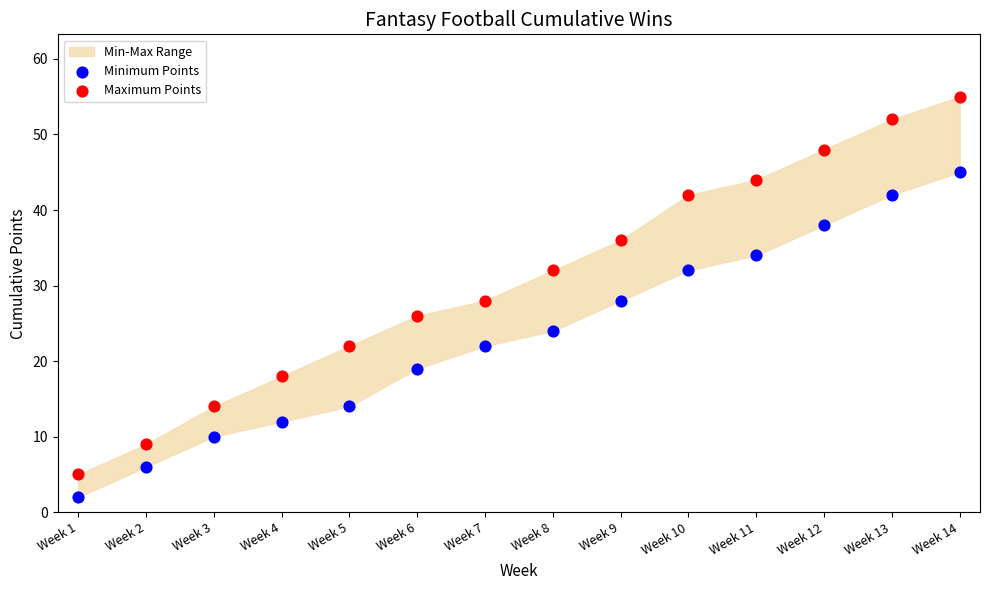

Which series has the largest Y range (max minus min)?

Maximum Points